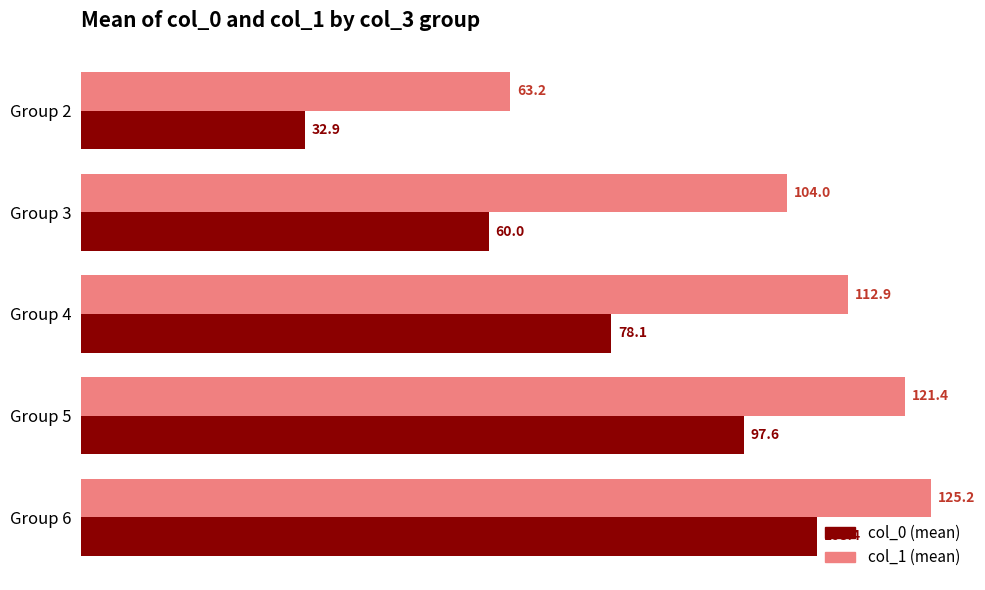

How many data points does each series have?

5